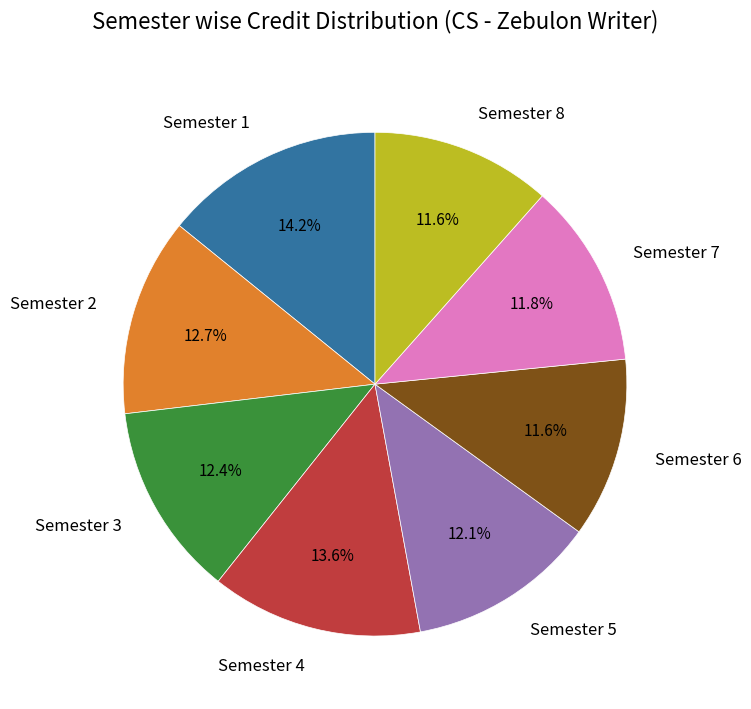

Approximately how many times larger is the value at Semester 3 compared to Semester 1?

0.9